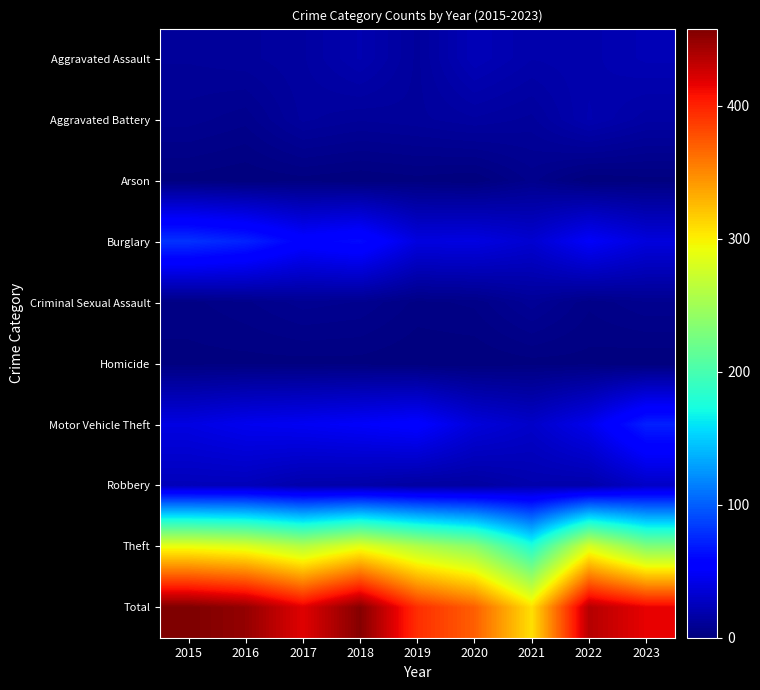

At which category does the chart reach its peak across all series?

2015